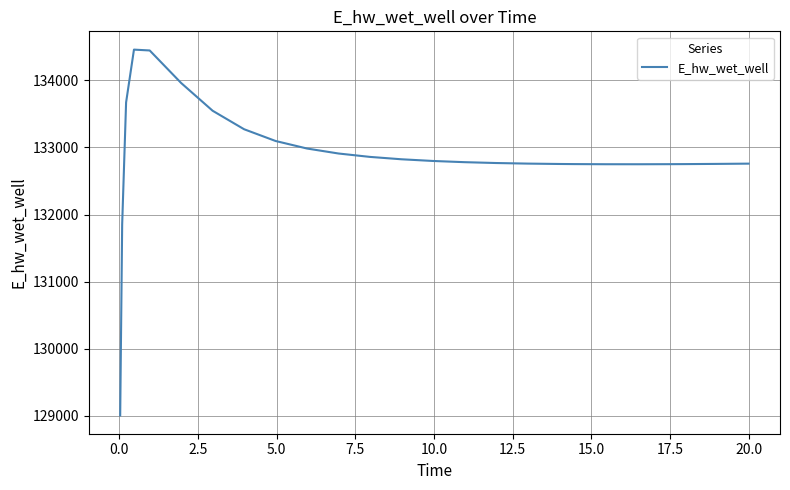

What is the greatest value displayed?

134457.8